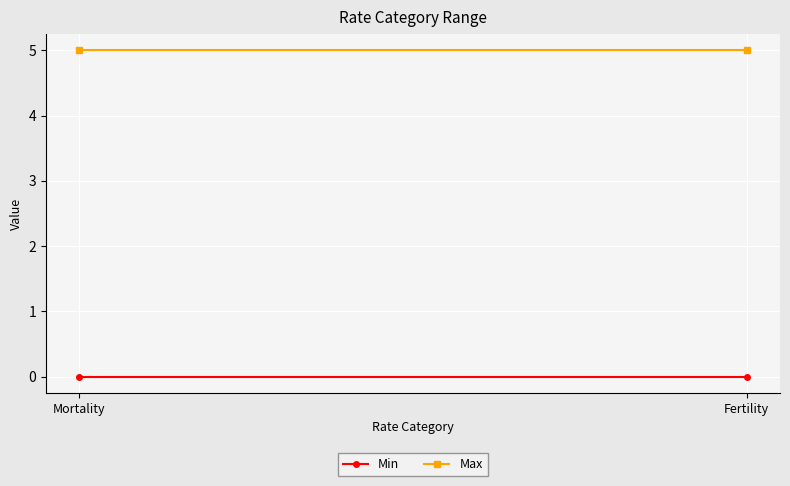

What is the label of the 2nd point from the right?

Mortality